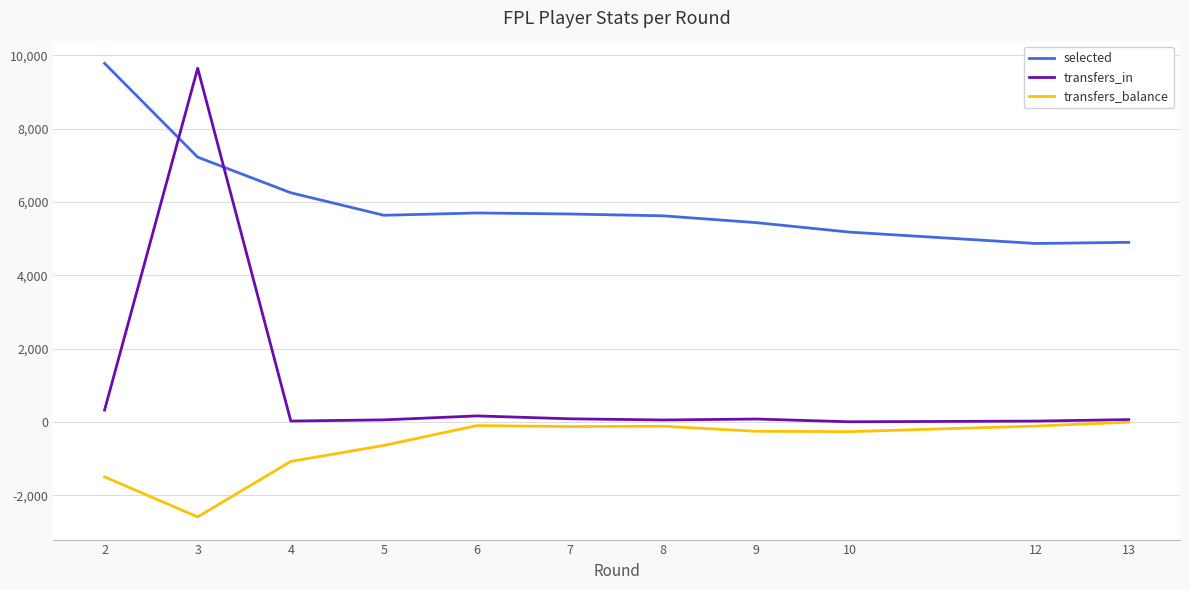

What is the maximum value for selected?

9780